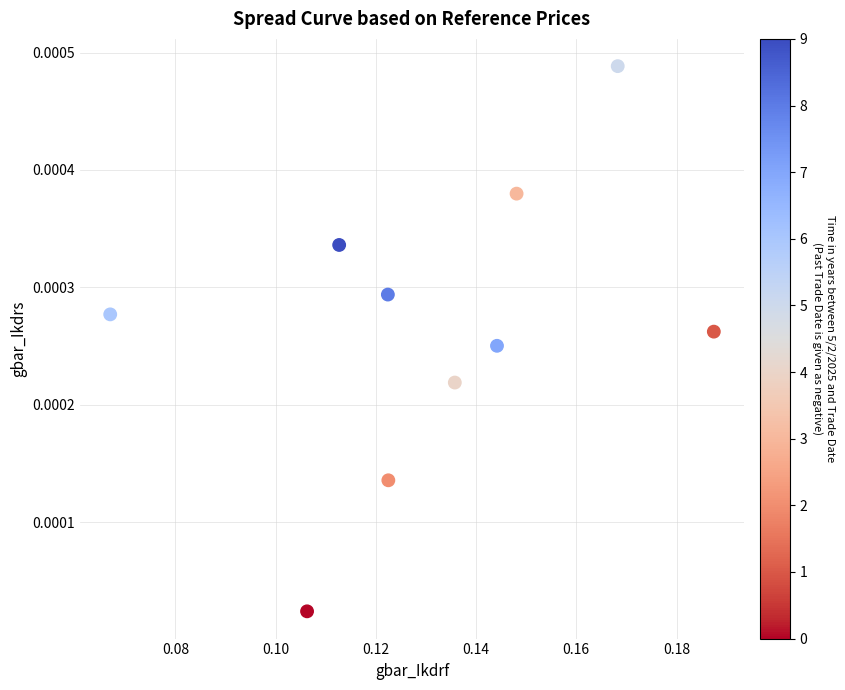

How many data points are displayed?

10